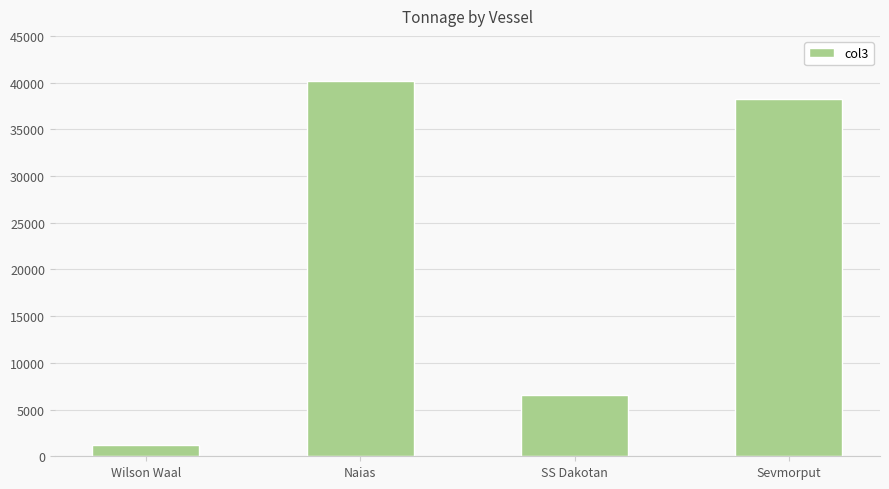

What is the change in value from Wilson Waal to Naias?

+38996